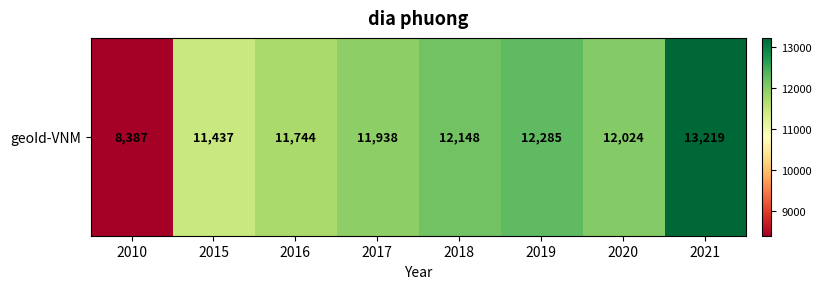

List the labels in order of value, smallest first.

2010, 2015, 2016, 2017, 2020, 2018, 2019, 2021